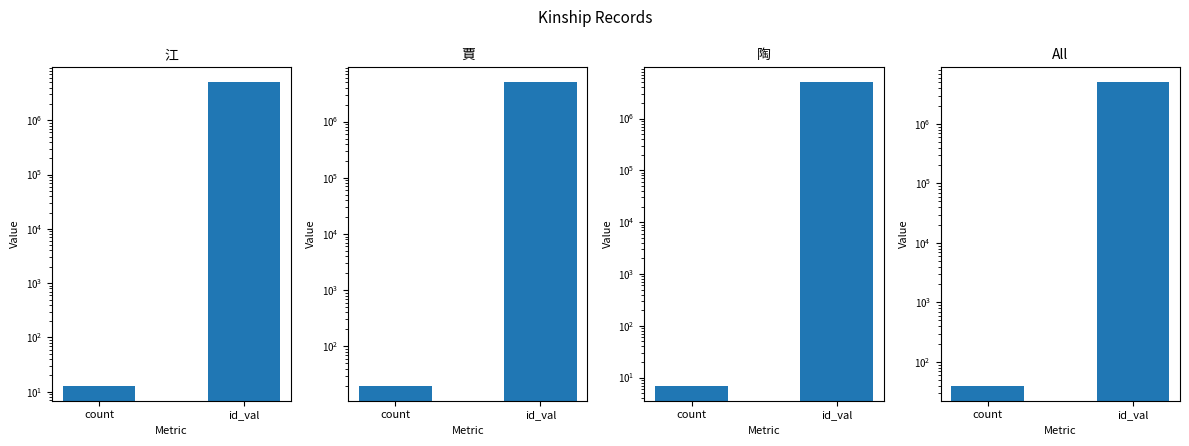

Which series has the largest total across all categories?

All